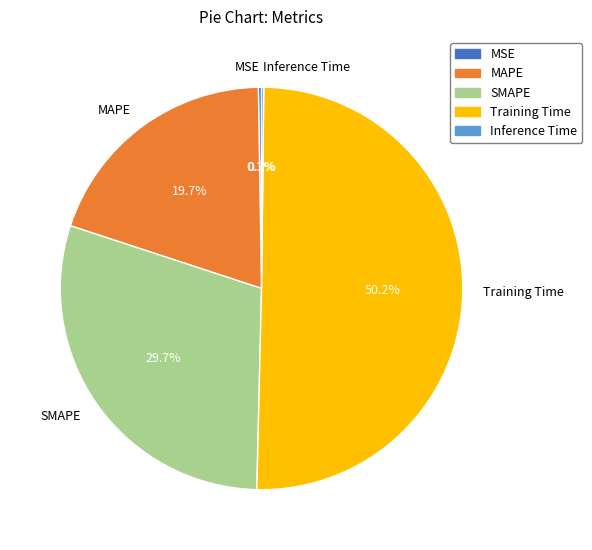

Does MAPE represent more than half of the total?

No